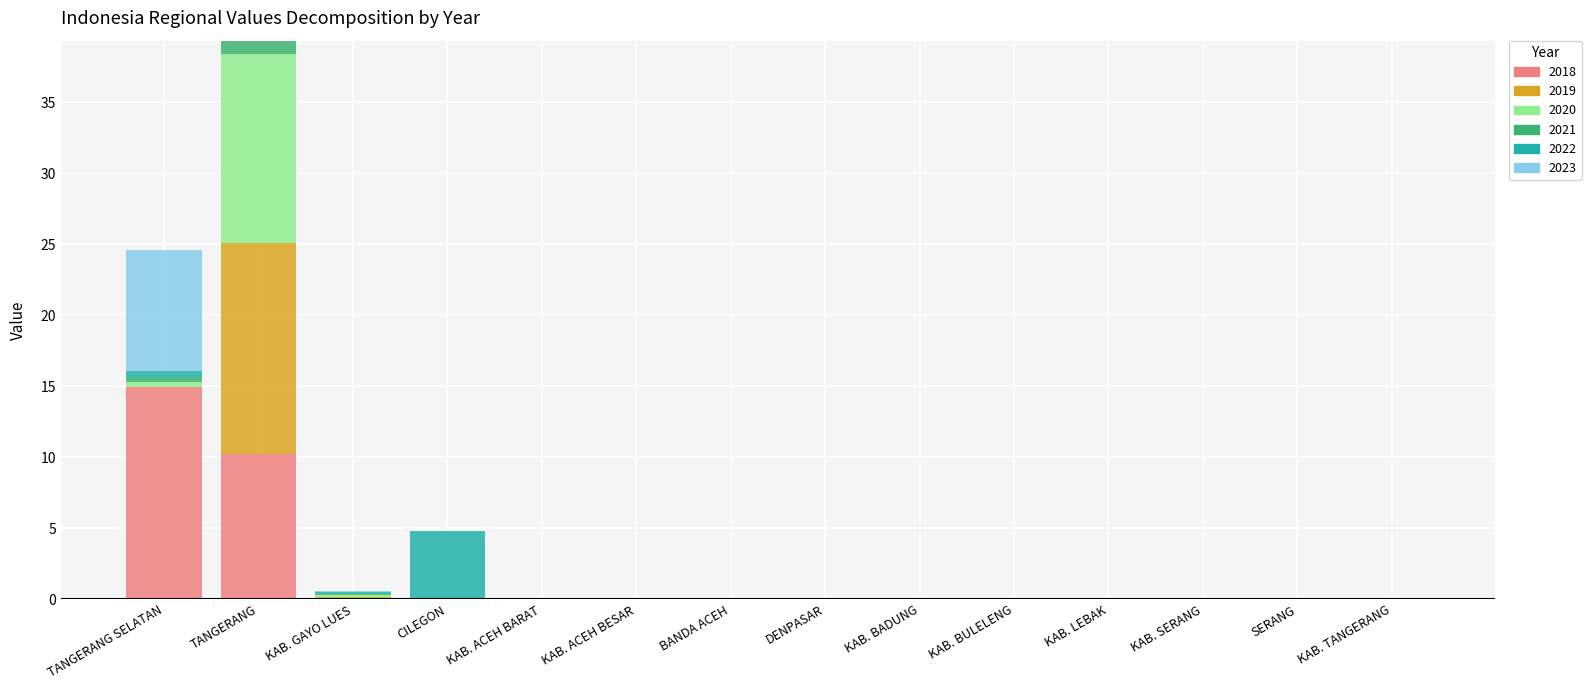

At which category is the sum across all series the highest?

TANGERANG